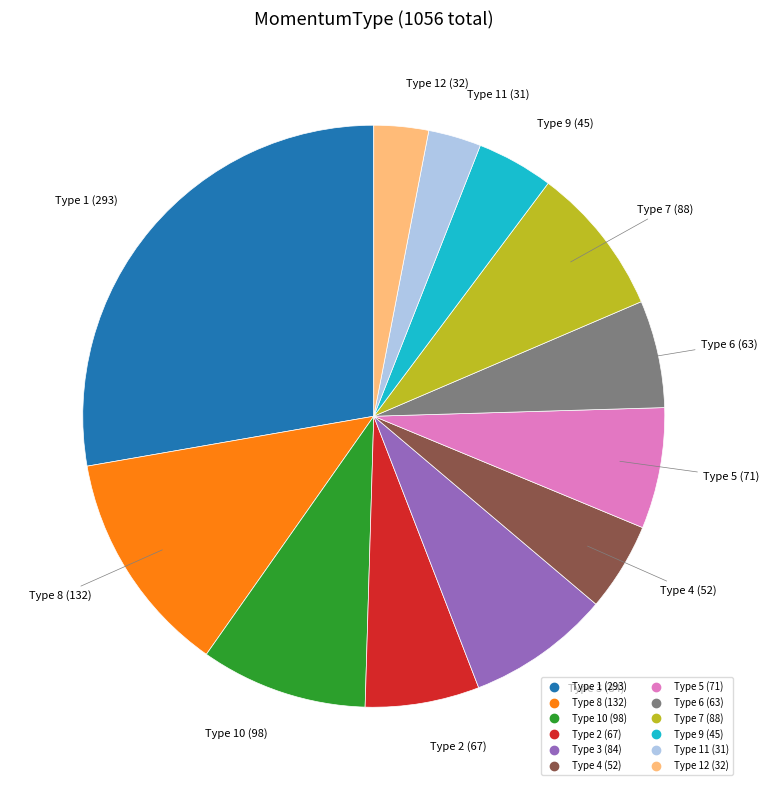

Is there a majority slice in this chart?

No